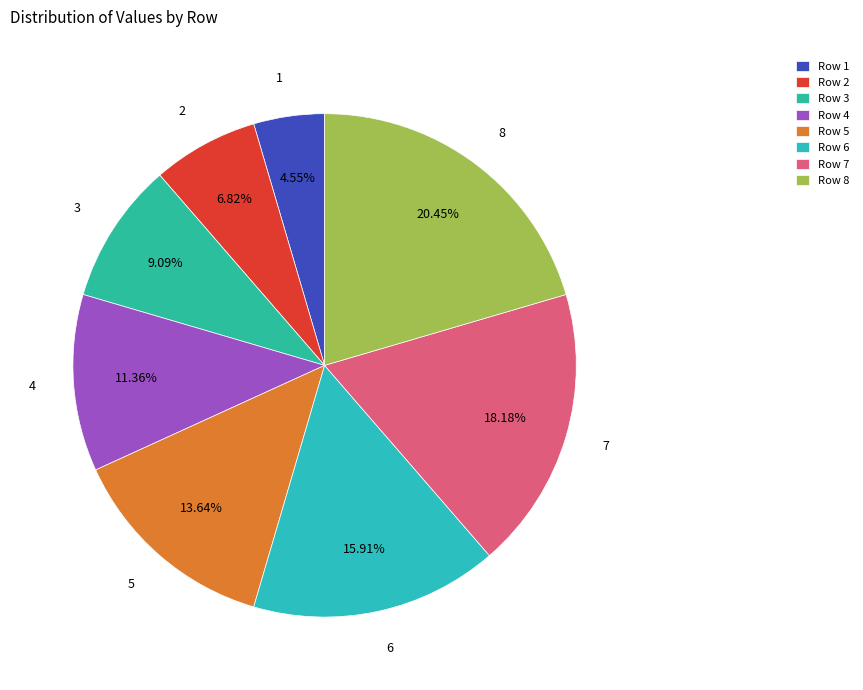

Rank the categories by value from highest to lowest.

8, 7, 6, 5, 4, 3, 2, 1